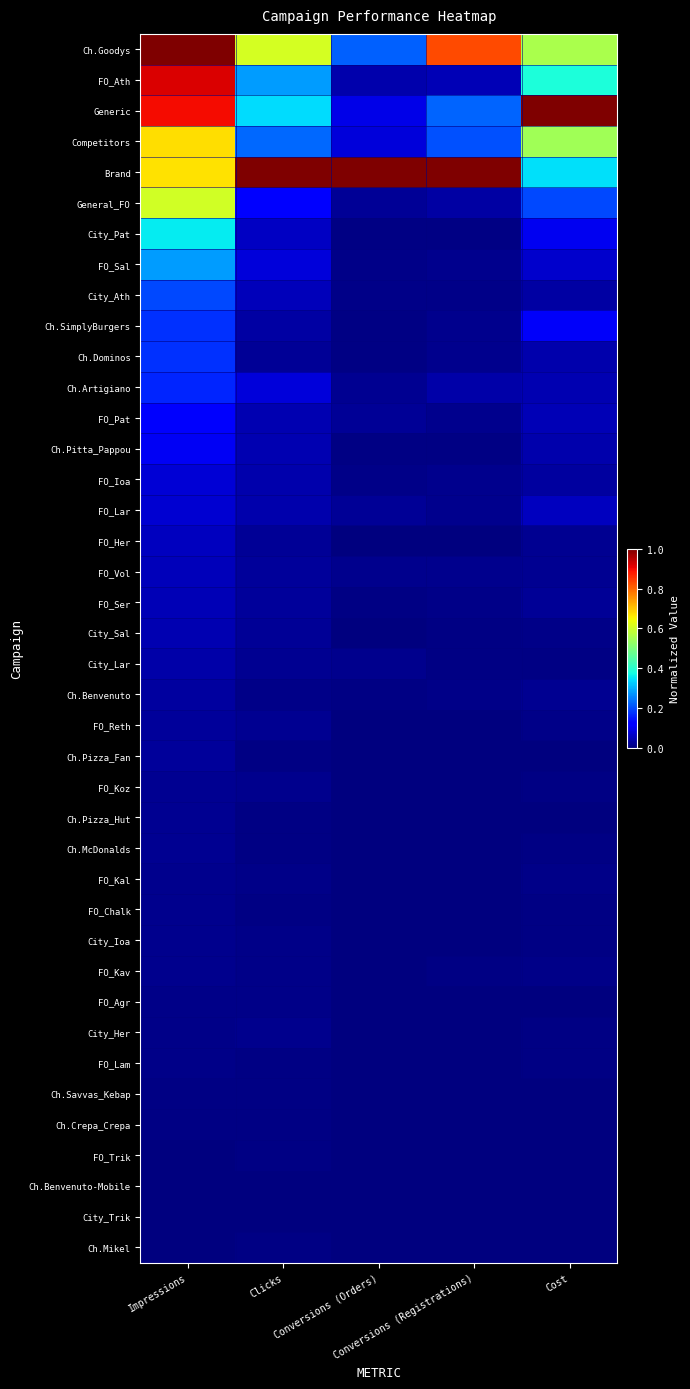

Between Clicks and Cost, which is larger?

Clicks